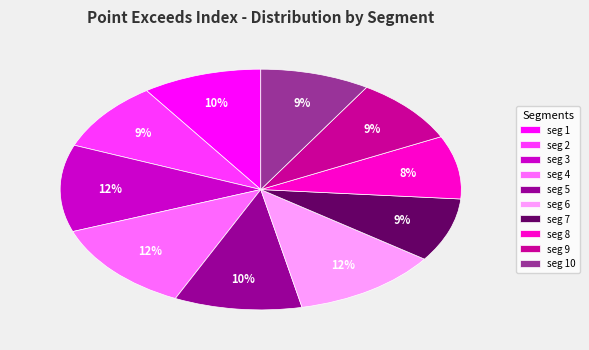

Do seg 9 and seg 5 together represent more than half of the pie?

No